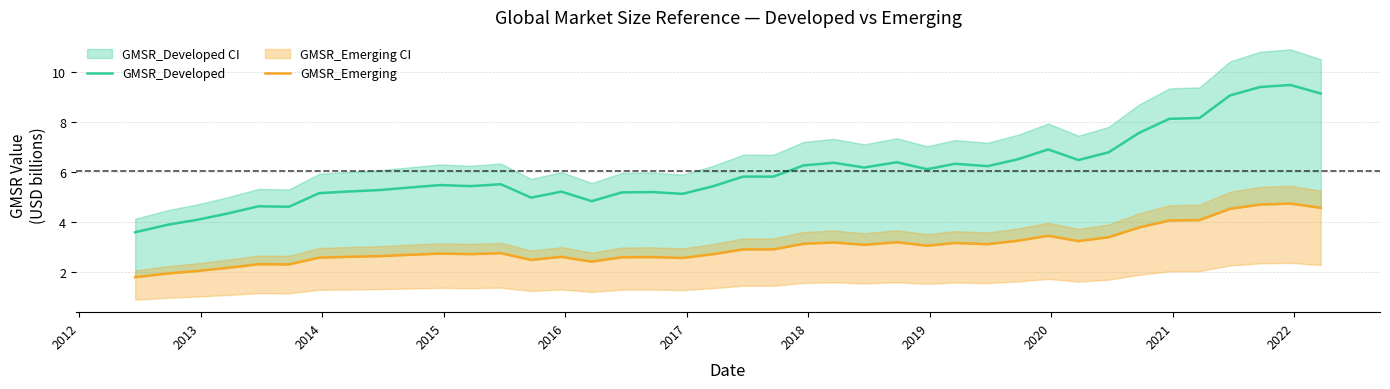

True or false: GMSR_Developed and GMSR_Emerging intersect in this chart.

False